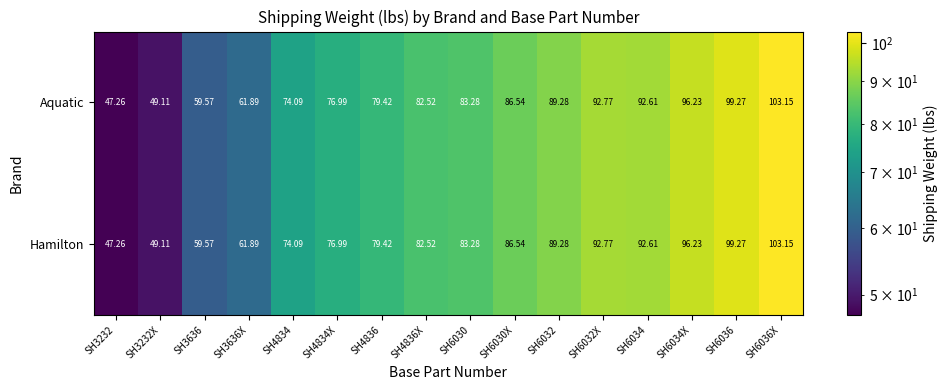

Is the value of Aquatic at SH6030 greater than the value of Hamilton at SH4834?

Yes